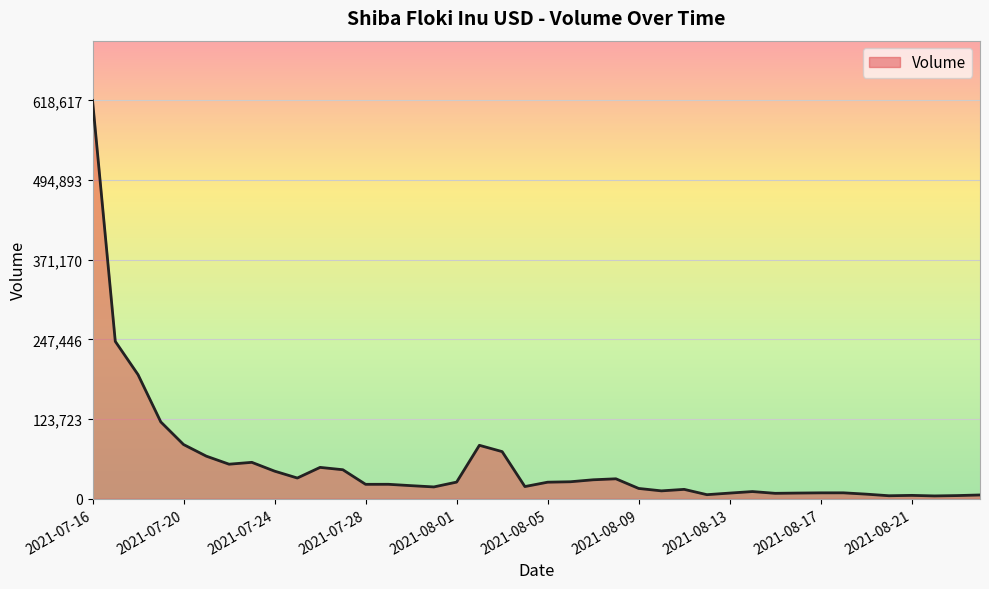

Count the number of categories in the chart.

40